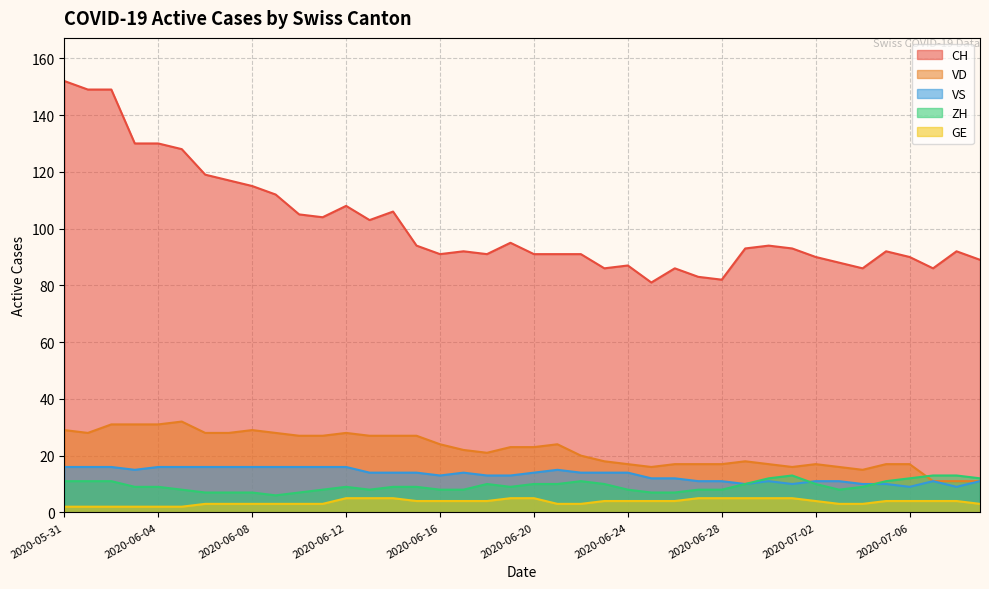

What is the maximum value shown in the chart?

152